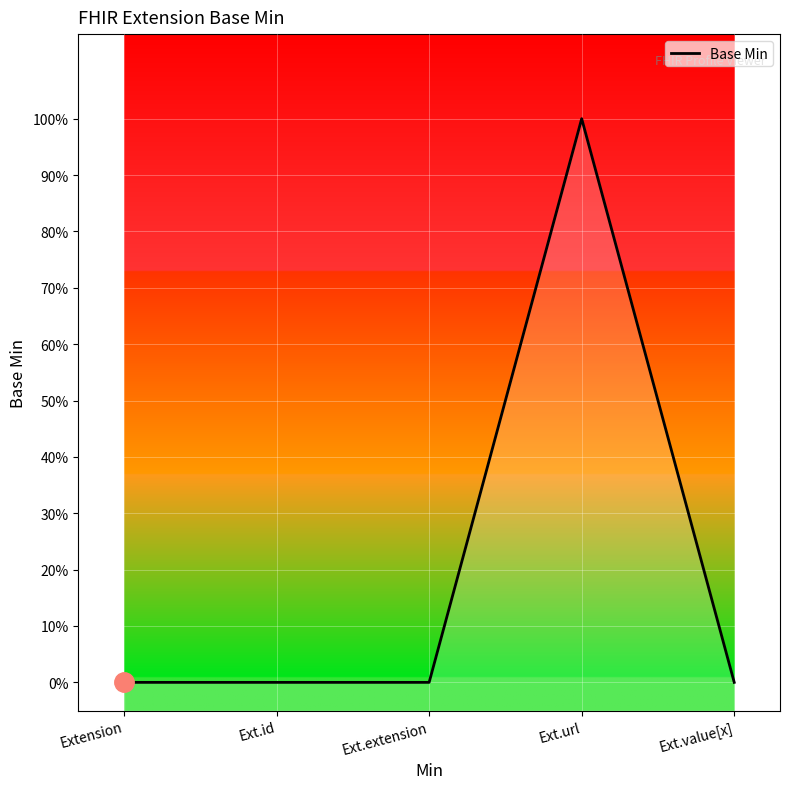

Is this an area chart (filled region under the line)?

No